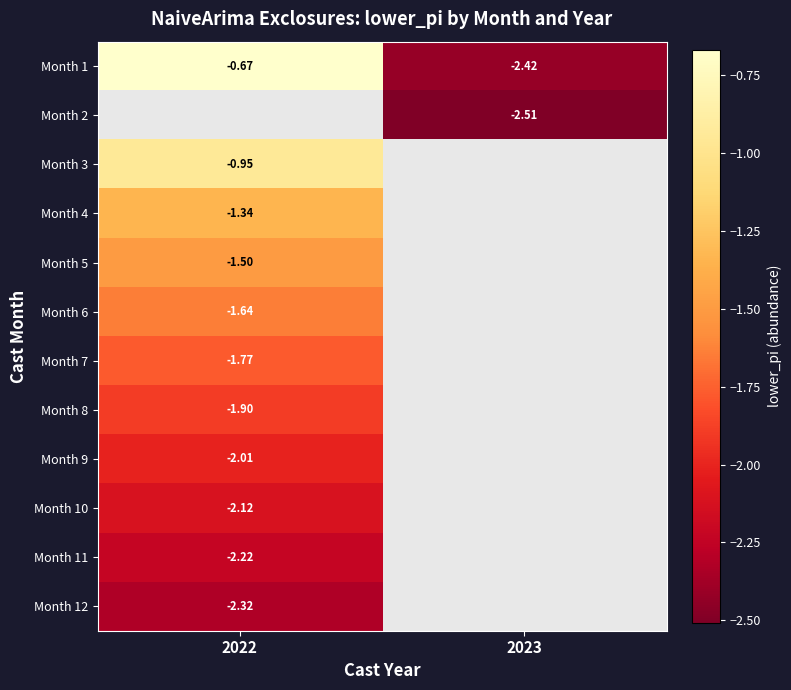

Is the value of Month 7 at 2022 greater than the value of Month 3 at 2022?

No